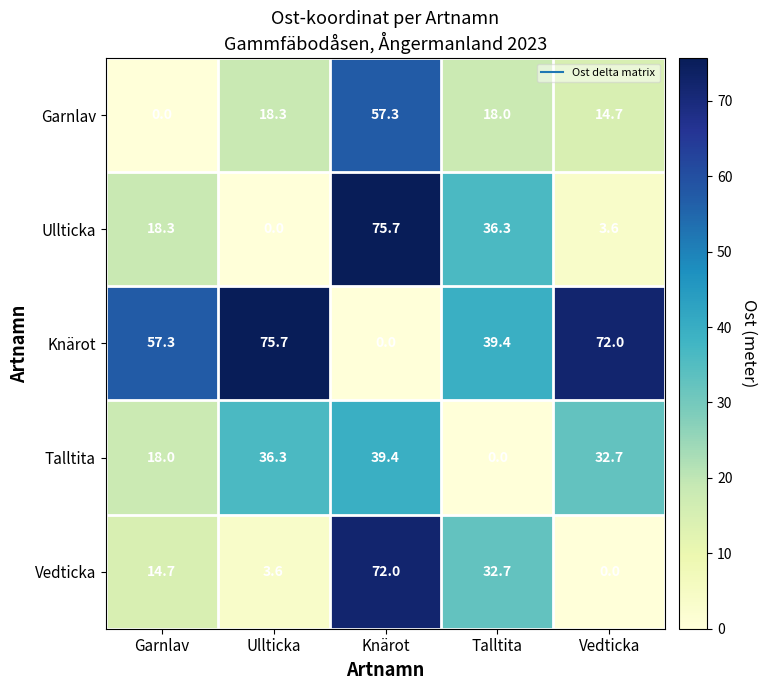

What is the spread (max minus min) of values at Vedticka?

72.0